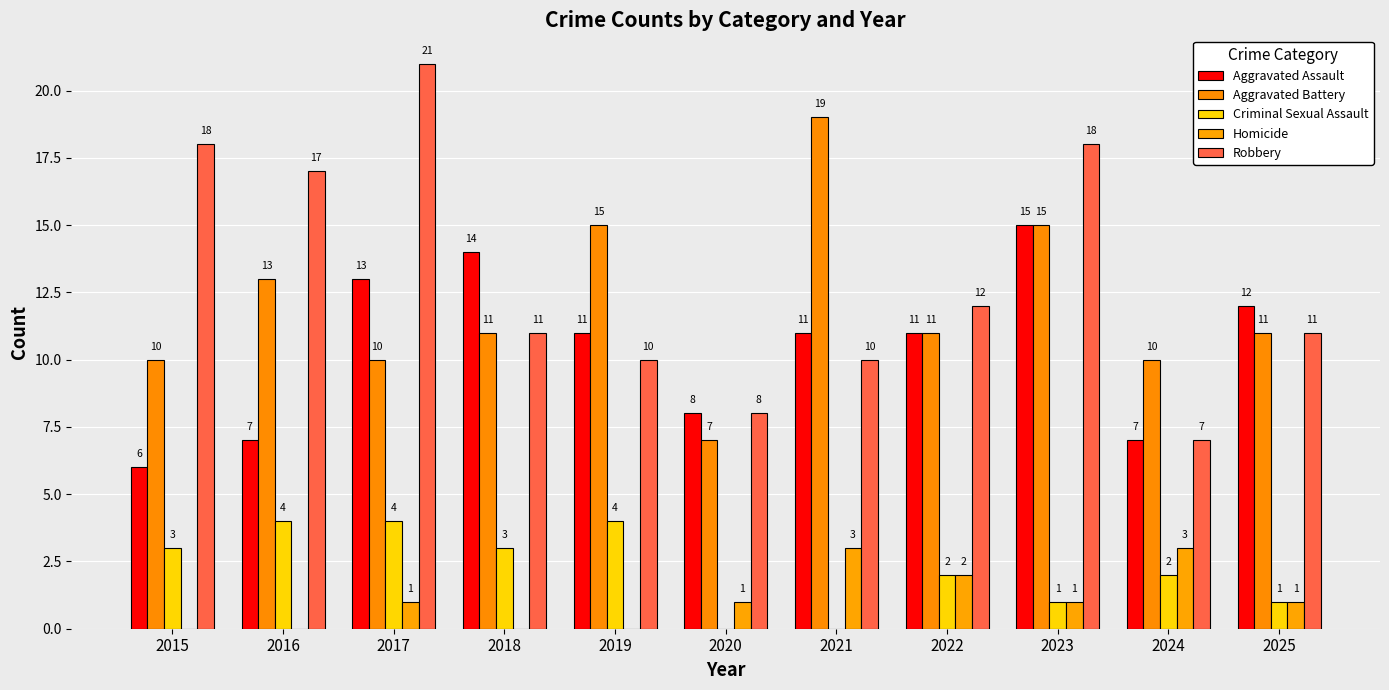

At which label does Aggravated Battery first exceed 11?

2016